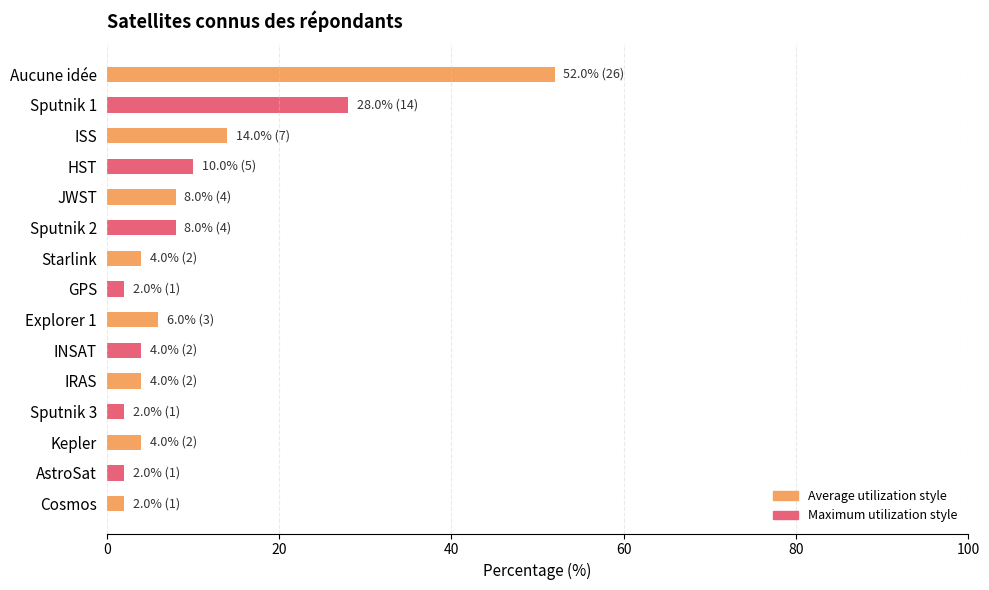

Count the number of categories in the chart.

15